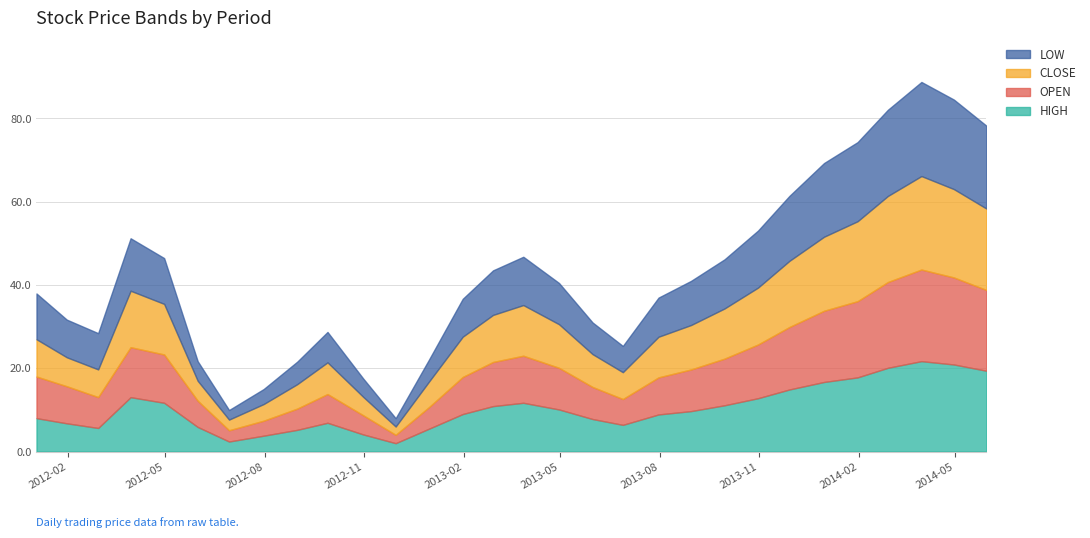

What is the highest value of the HIGH series?

21.7